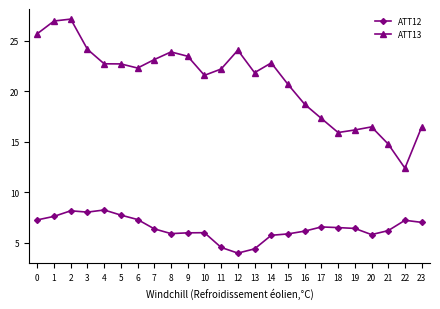

What is the value of the ATT13 point at the 23rd from the left?

12.4